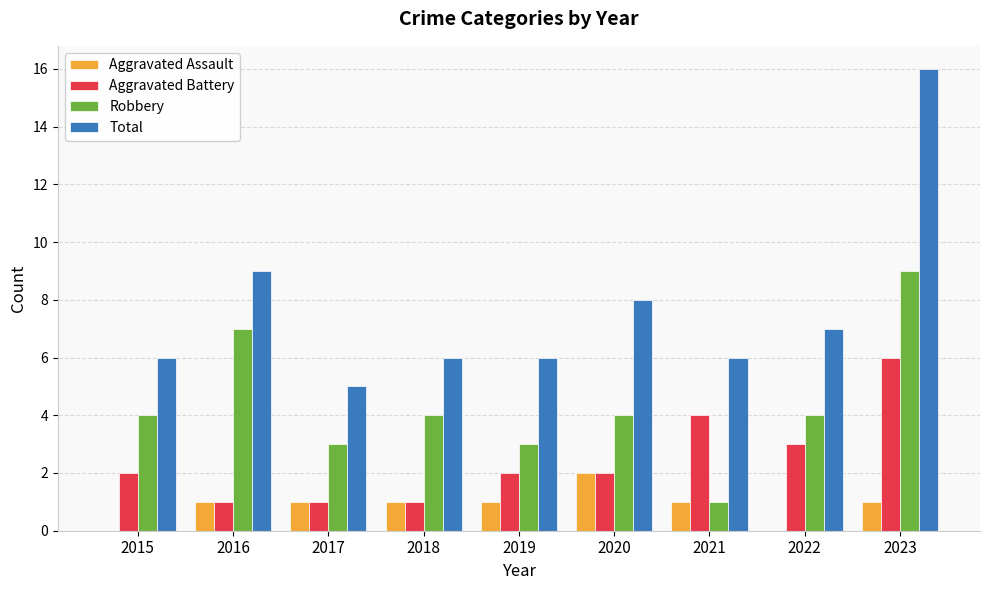

Reading left to right, list all the values displayed in this chart.

Aggravated Assault: 2015=0	2016=1	2017=1	2018=1	2019=1	2020=2	2021=1	2022=0	2023=1
Aggravated Battery: 2015=2	2016=1	2017=1	2018=1	2019=2	2020=2	2021=4	2022=3	2023=6
Robbery: 2015=4	2016=7	2017=3	2018=4	2019=3	2020=4	2021=1	2022=4	2023=9
Total: 2015=6	2016=9	2017=5	2018=6	2019=6	2020=8	2021=6	2022=7	2023=16